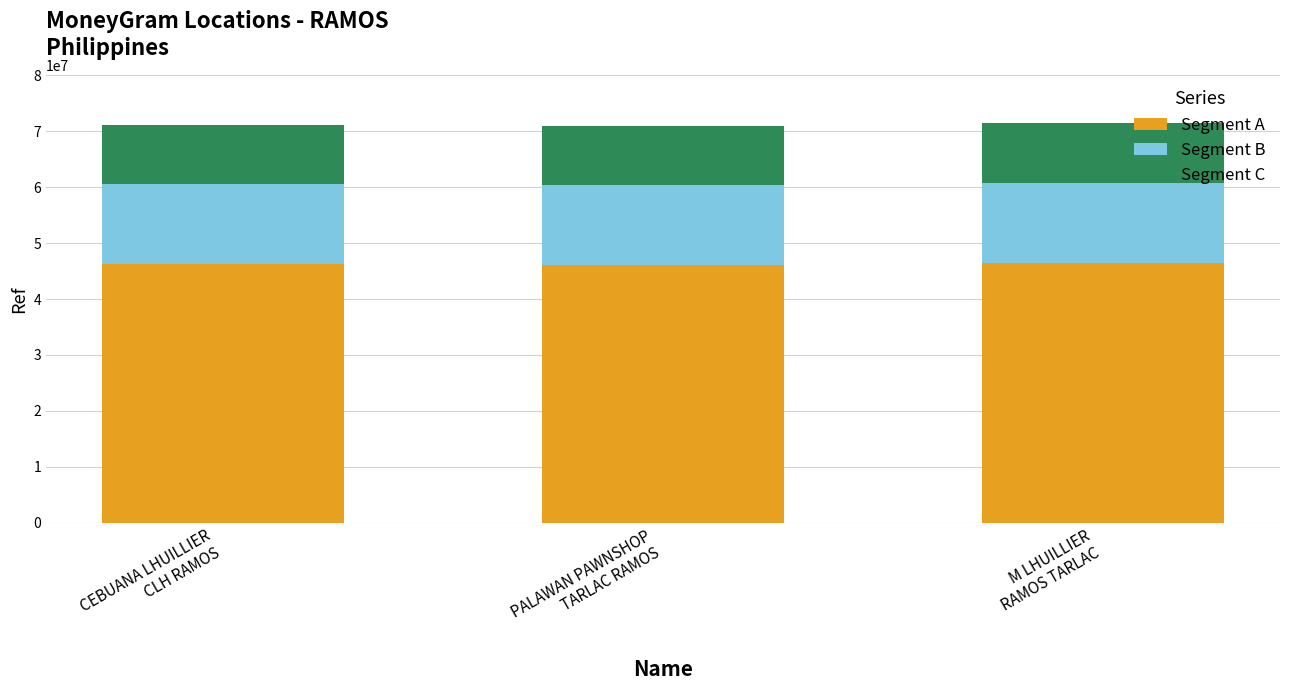

Count the number of data series in this chart.

3